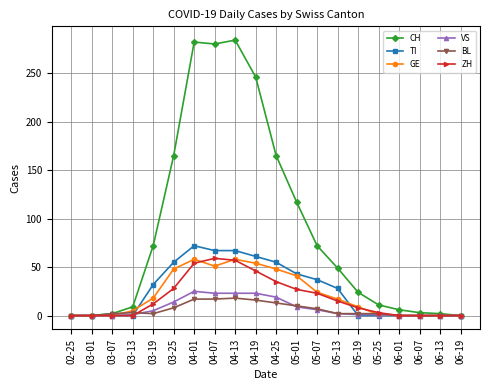

Count the number of data series in this chart.

6